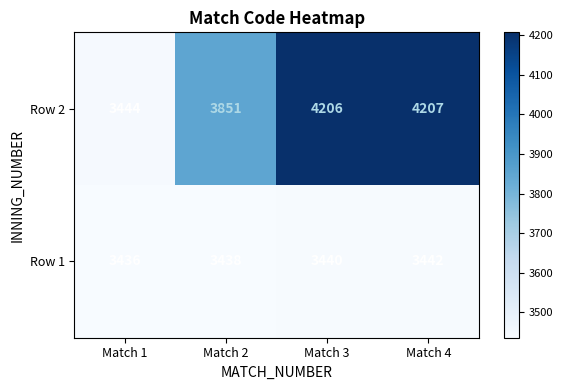

Rank the series at Match 3 from lowest to highest value.

Row 1, Row 2